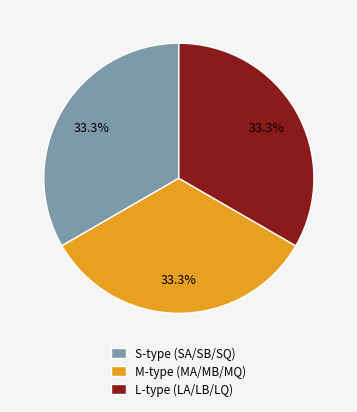

What is the ratio of the value at S-type (SA/SB/SQ) to the value at L-type (LA/LB/LQ)?

1.0